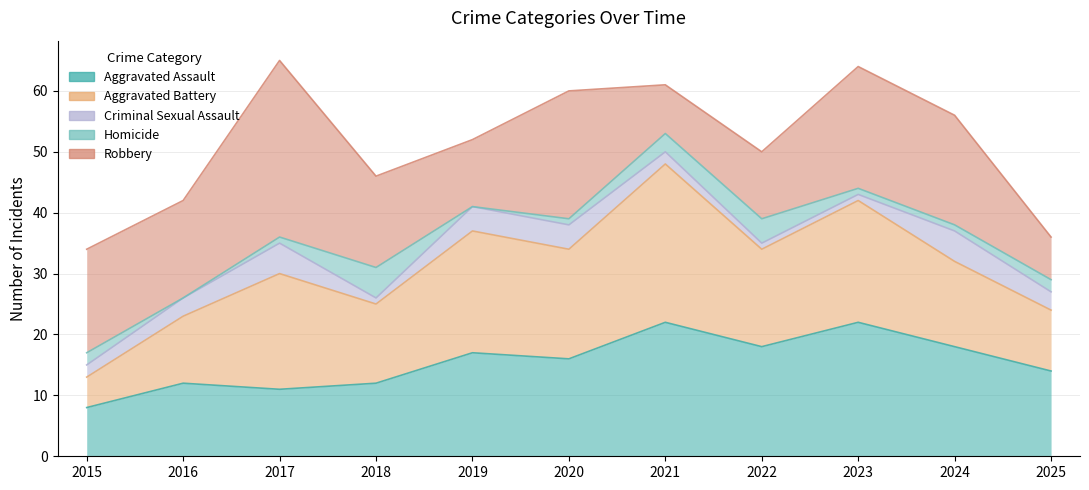

What is the maximum value for Homicide?

5